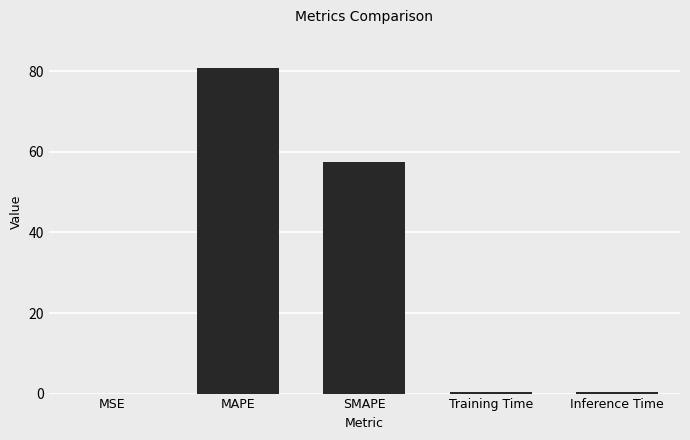

What is the greatest value displayed?

80.7